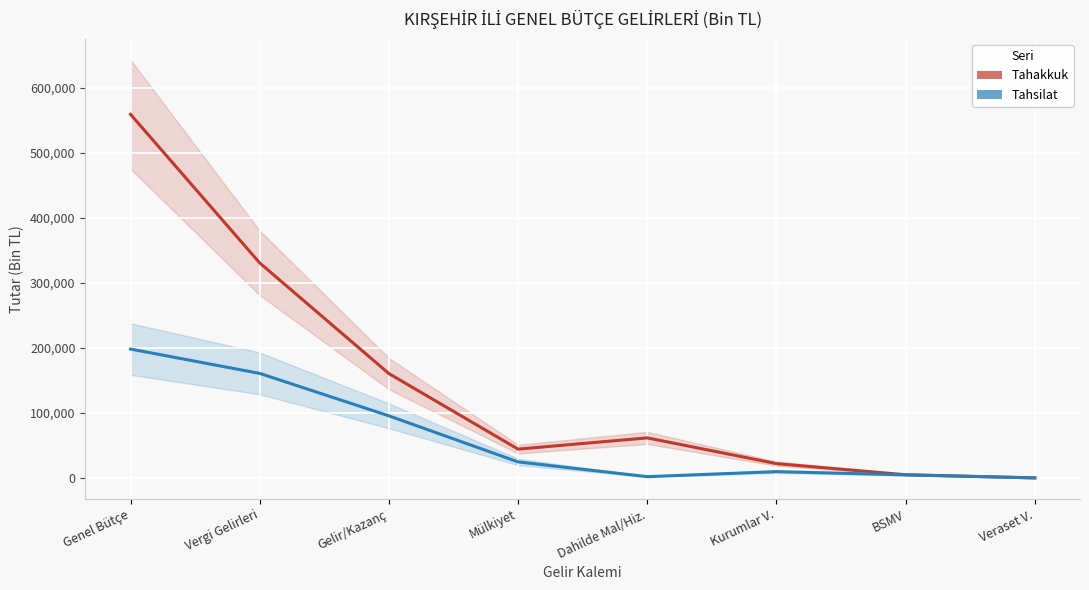

Where is the first local maximum for Tahakkuk?

Dahilde Mal/Hiz.